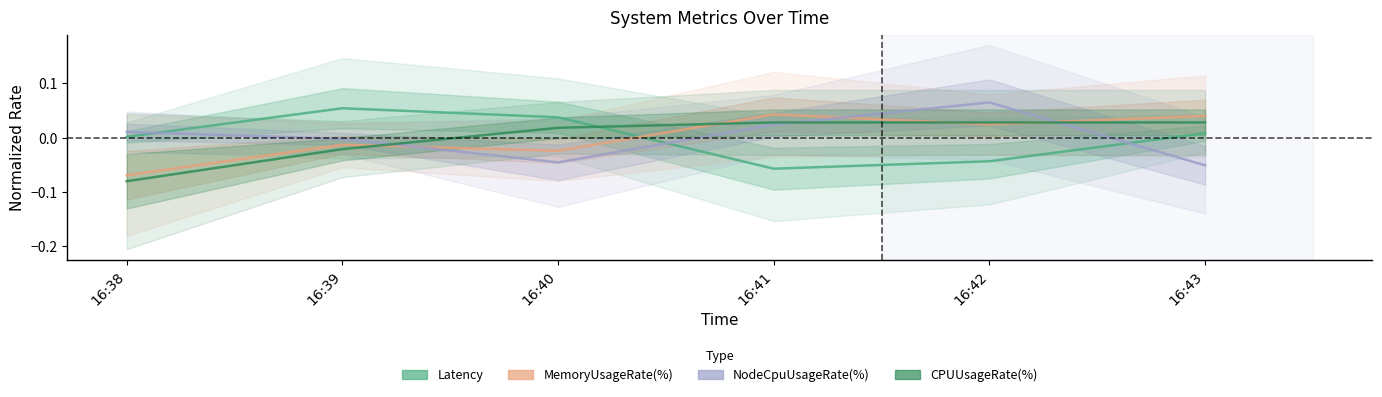

What is the approximate value of NodeCpuUsageRate(%) at 16:43?

-0.1